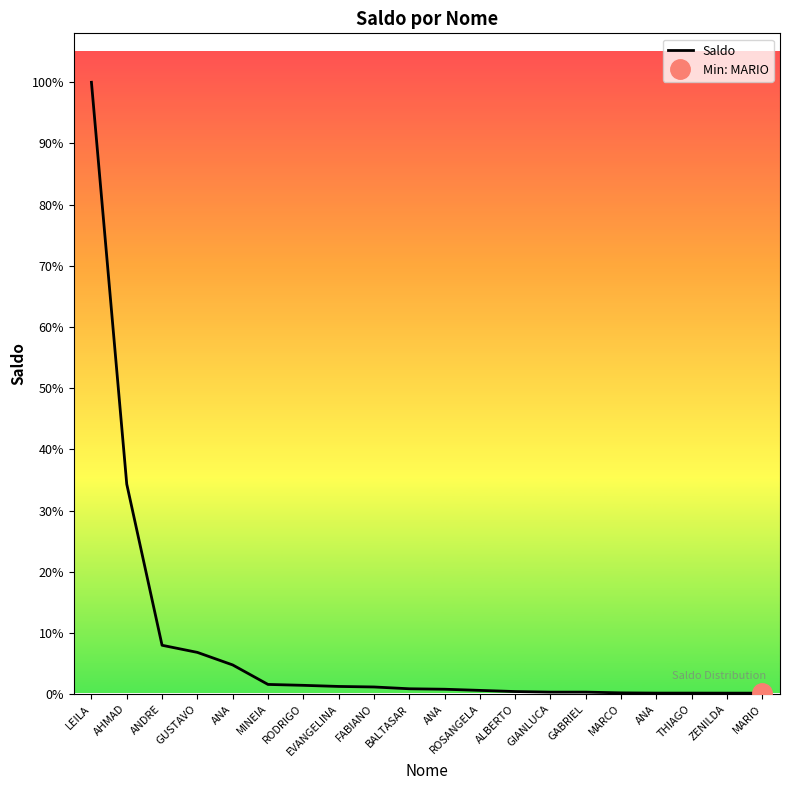

What is the label of the 19th point from the right?

AHMAD